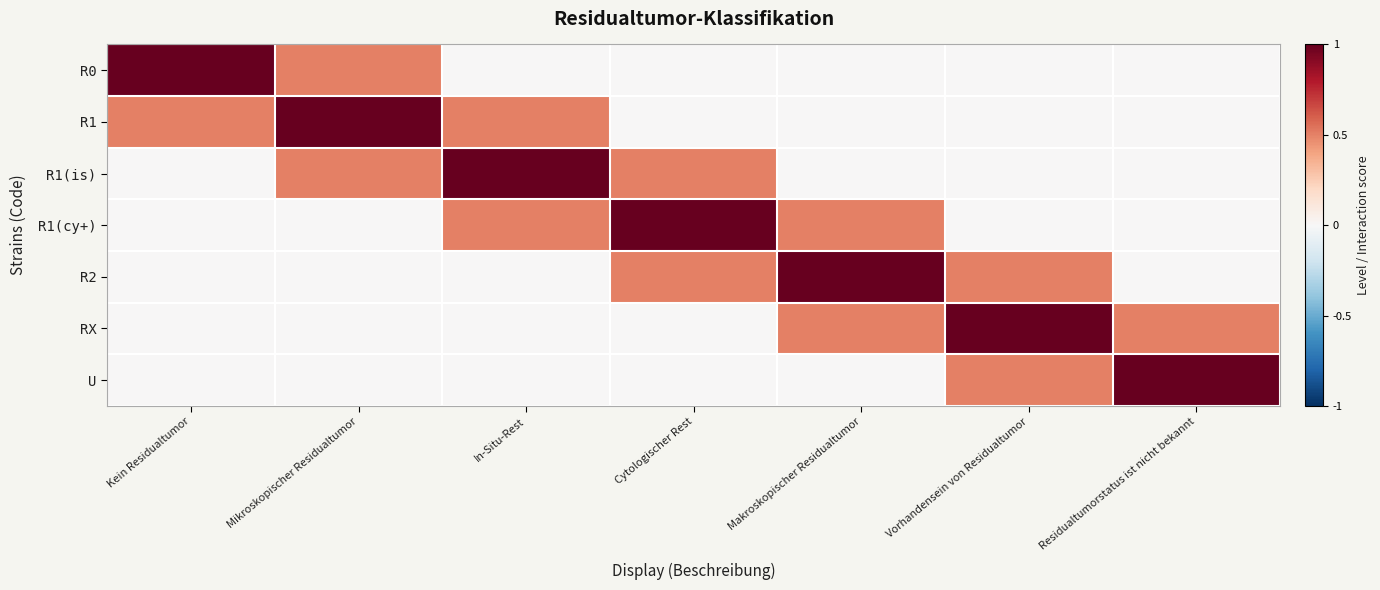

At which category is the sum across all series the highest?

Mikroskopischer Residualtumor